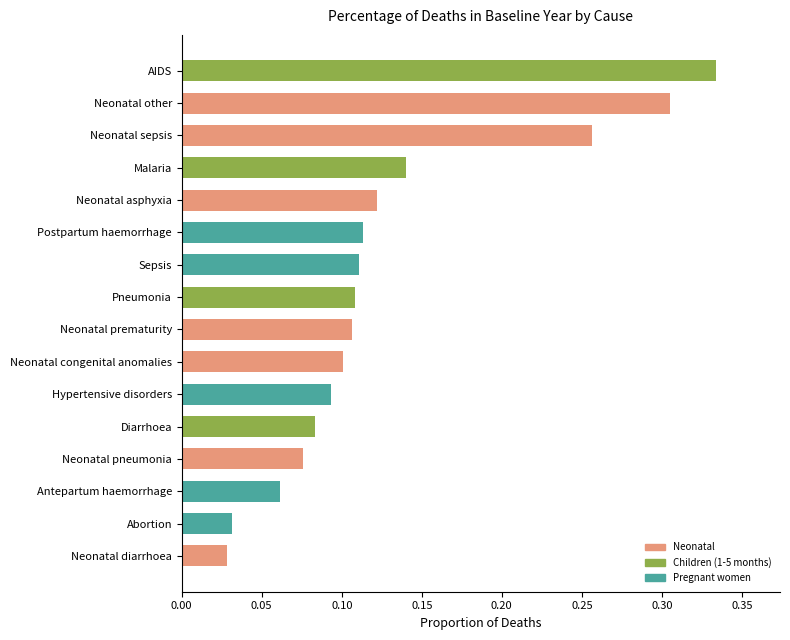

Which label corresponds to the largest value in the chart?

AIDS